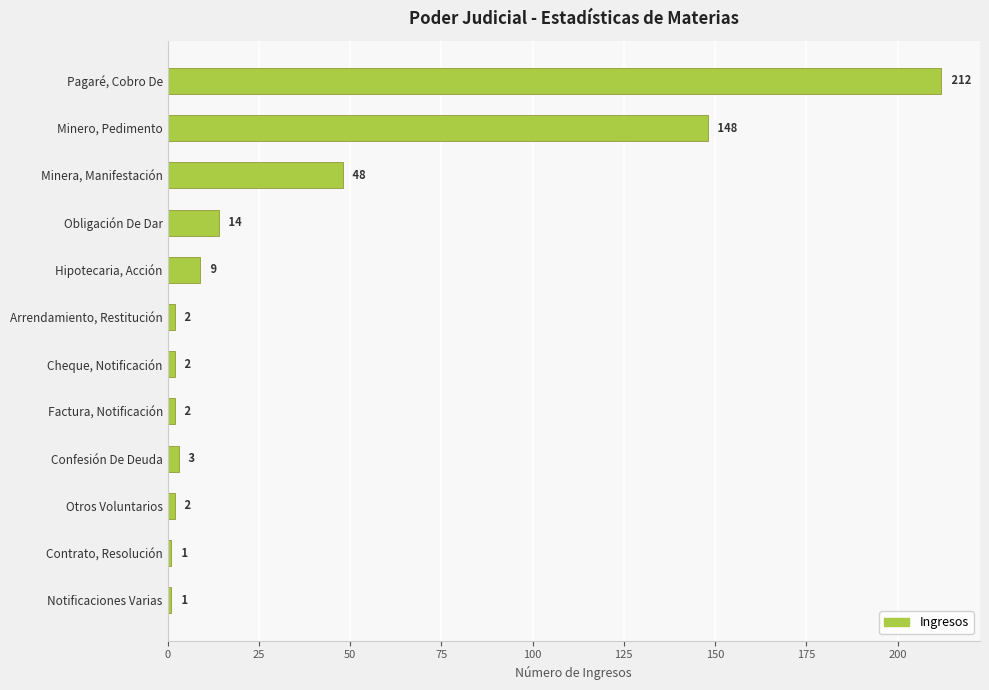

What is the greatest value displayed?

212